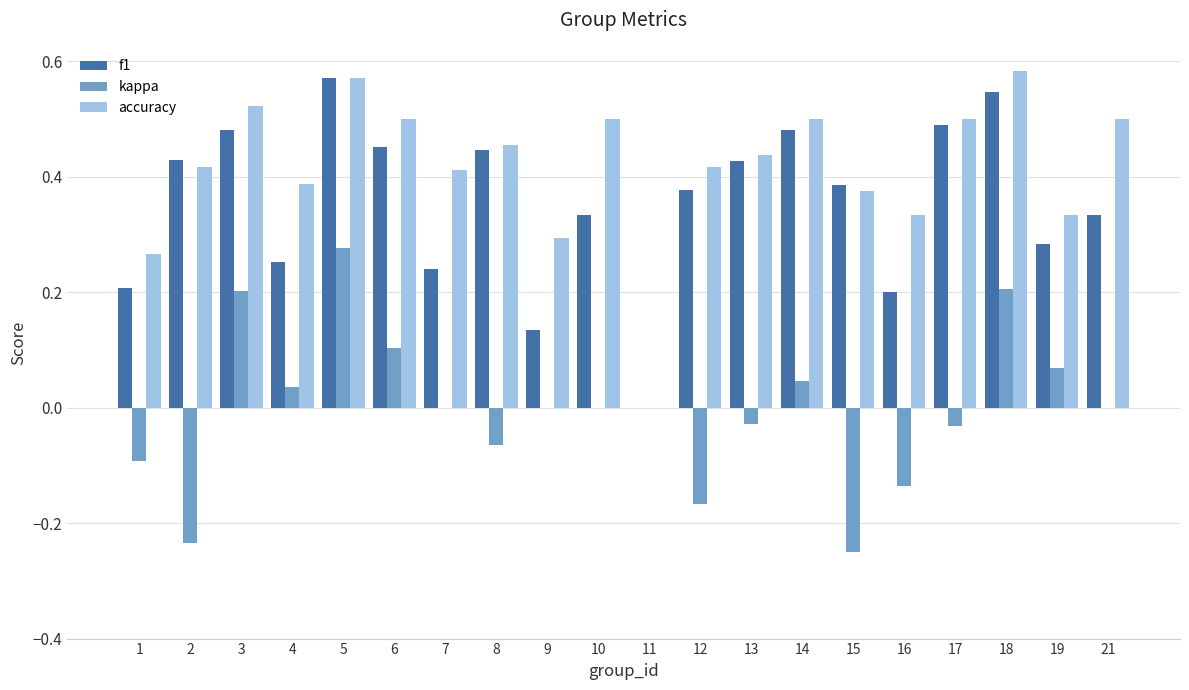

What is the sum of the f1 values at 14 and 18?

1.0